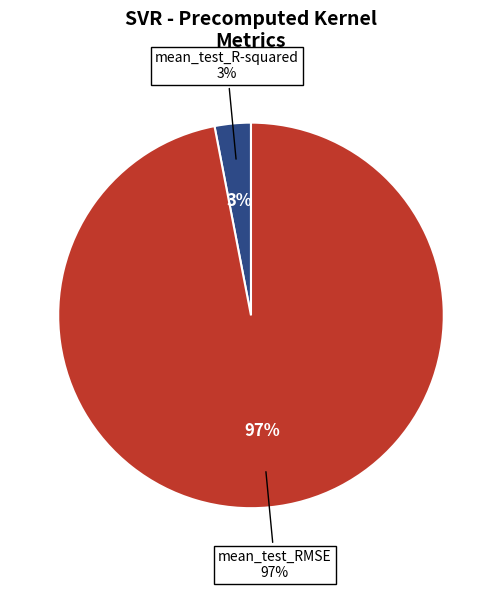

What percentage is the mean_test_RMSE slice, to the nearest percent?

97%